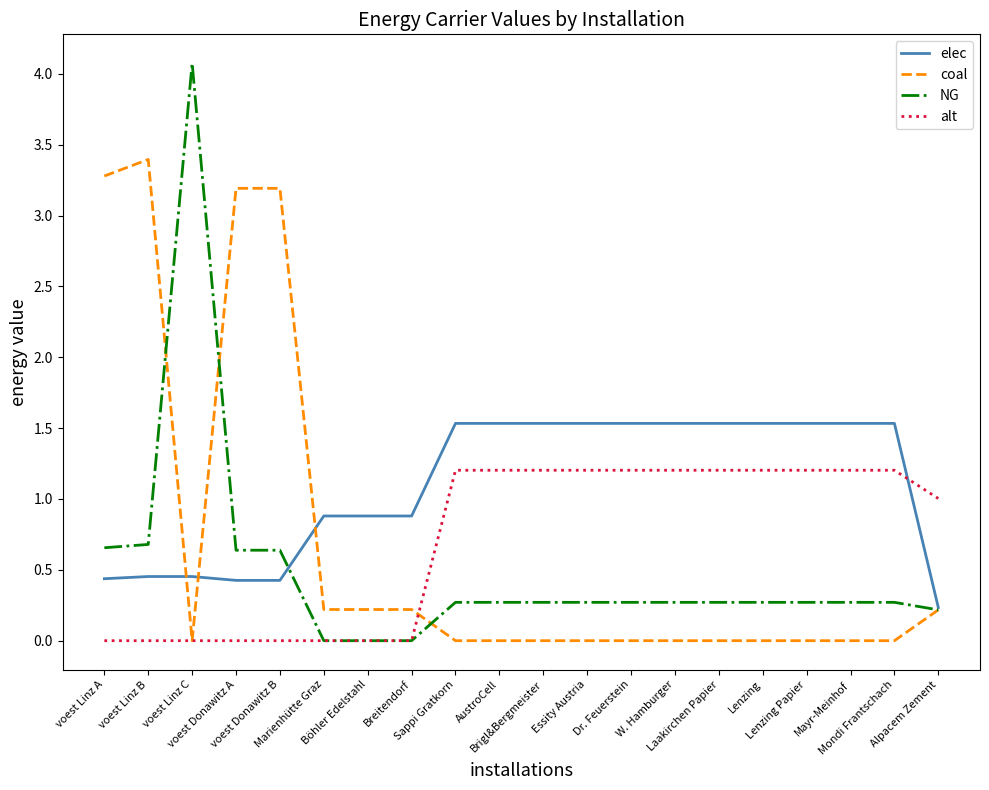

Which label corresponds to the largest value in the chart?

voest Linz C